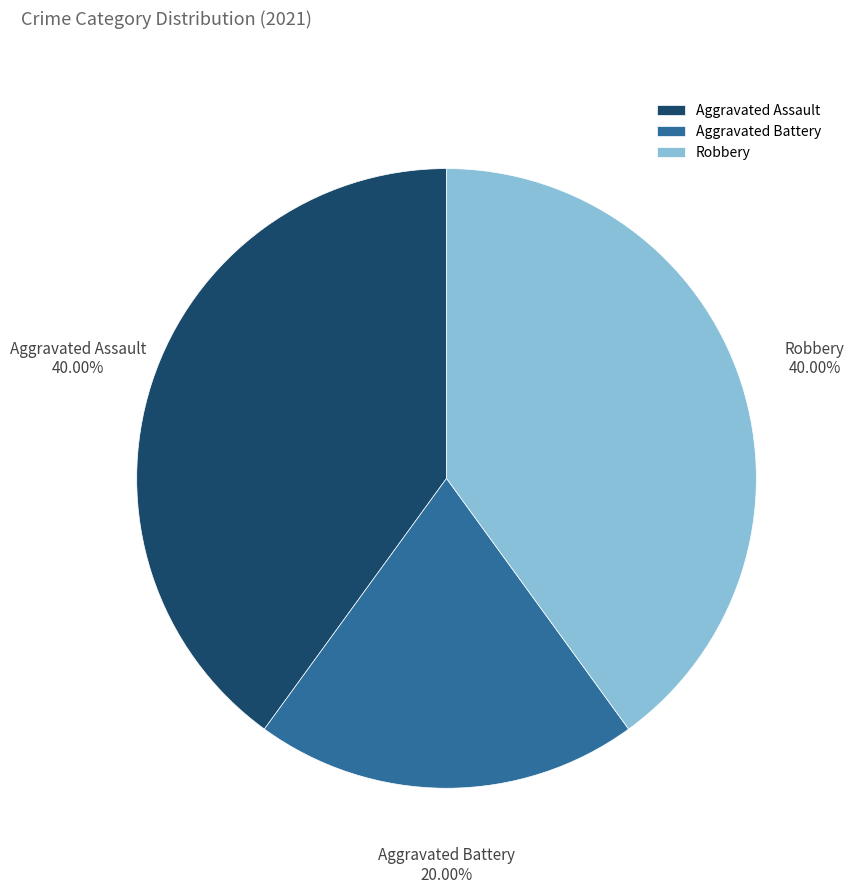

How many slices are in this pie chart?

3